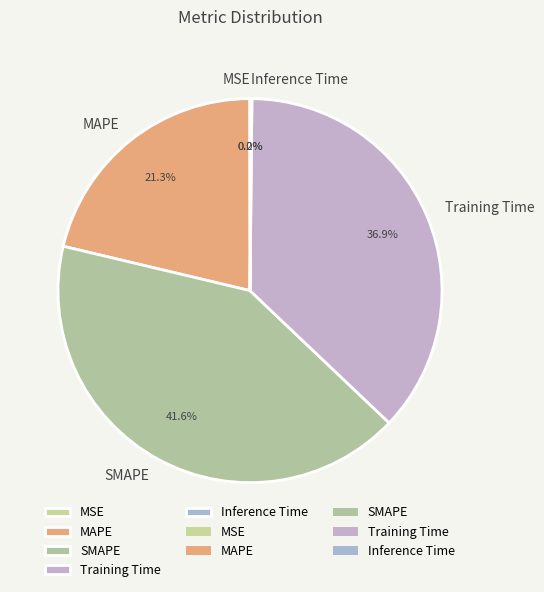

What is the largest slice in the pie chart?

SMAPE